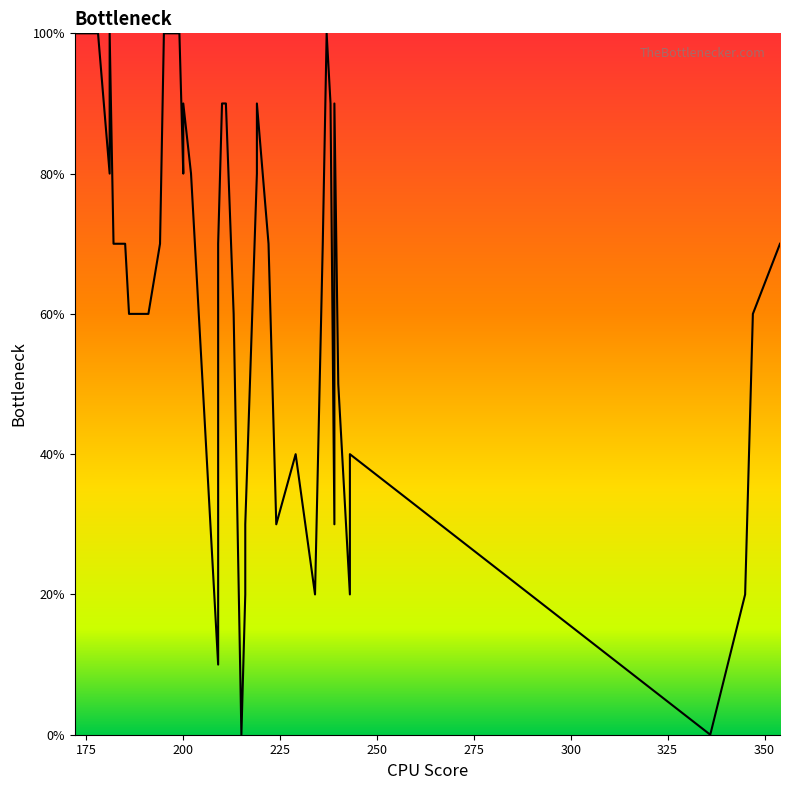

How many interior local peaks (higher than both neighbors) does the data have?

7